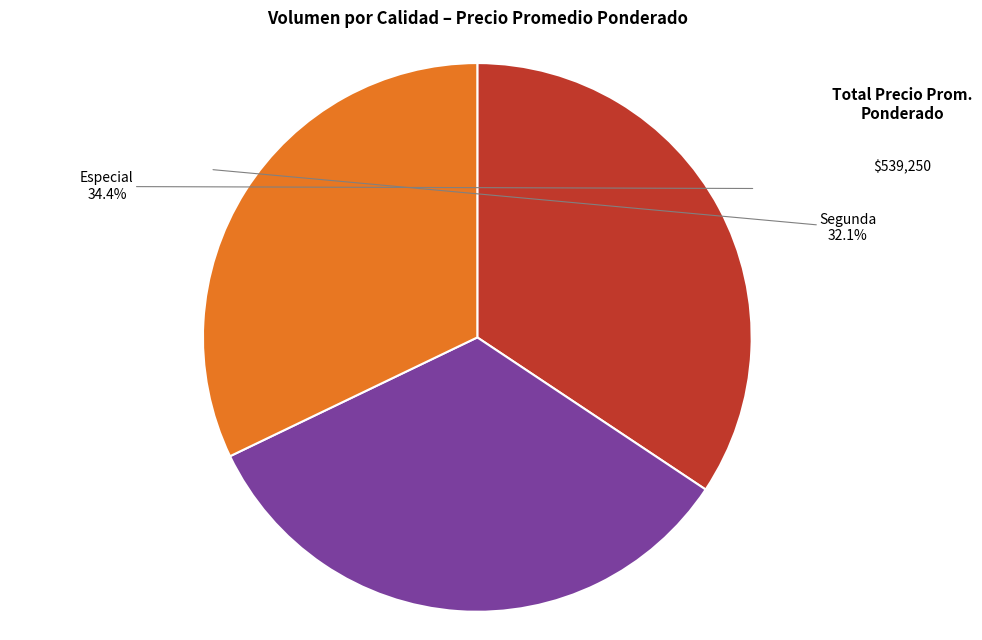

What percentage is NOT represented by Especial?

65.6%